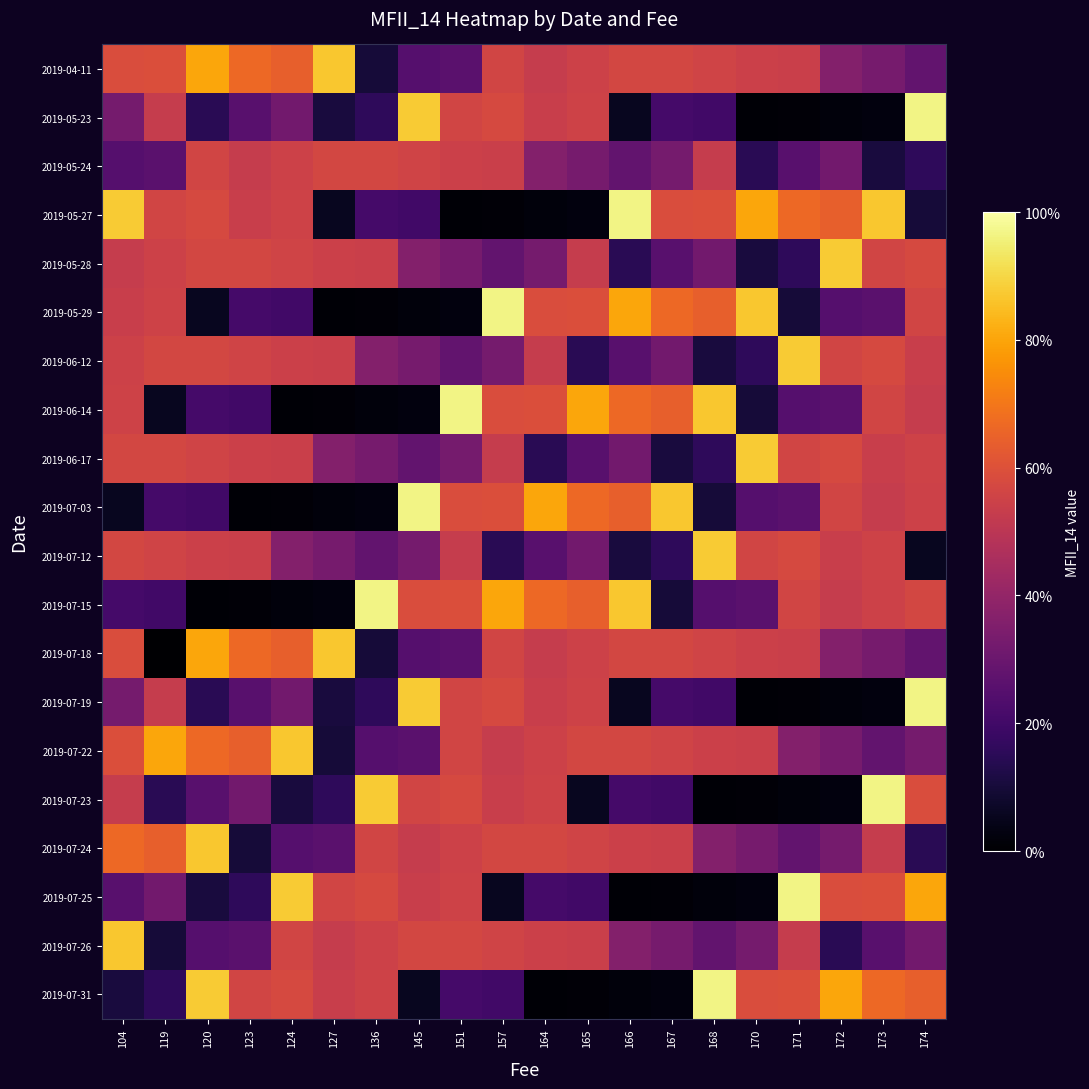

At which category does the chart reach its peak across all series?

174